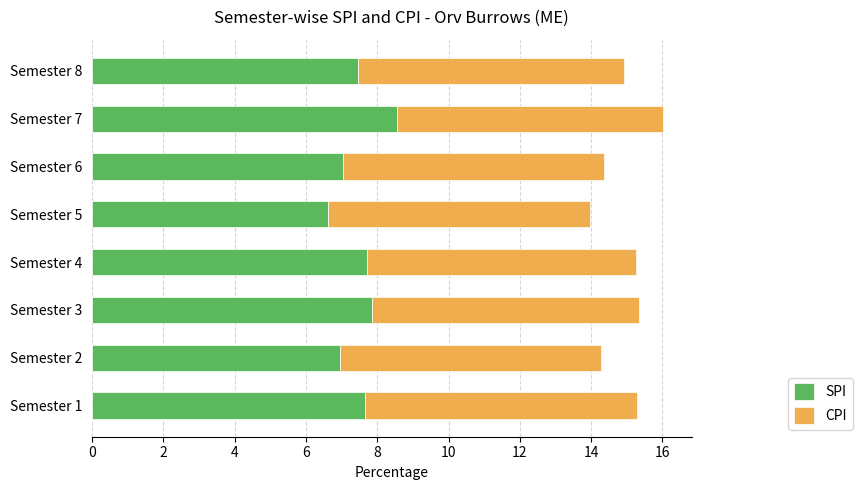

What is the total value across all series at Semester 5?

14.0